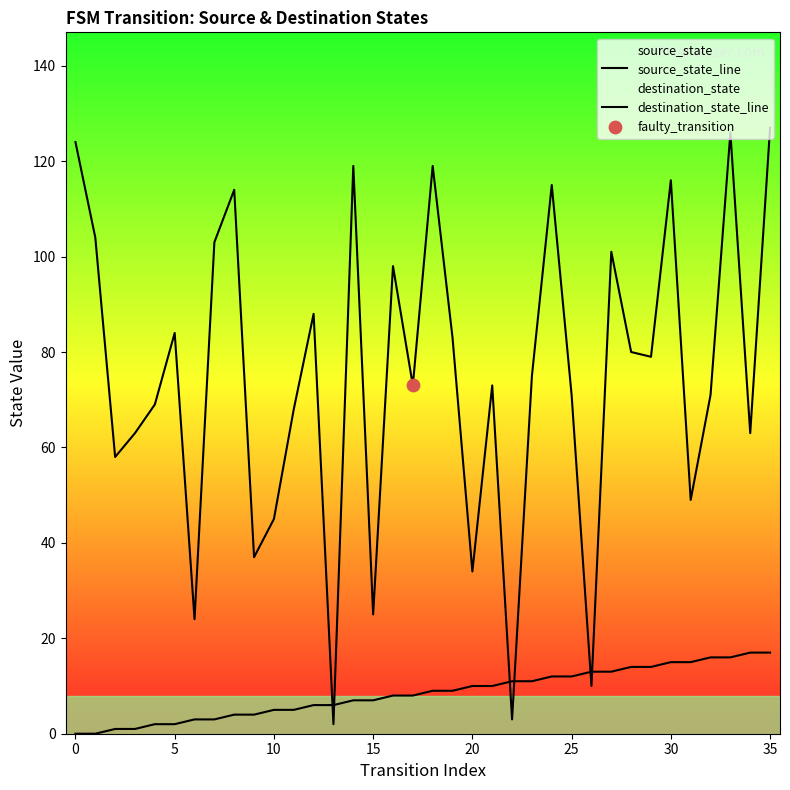

How many lines are shown in the chart?

2